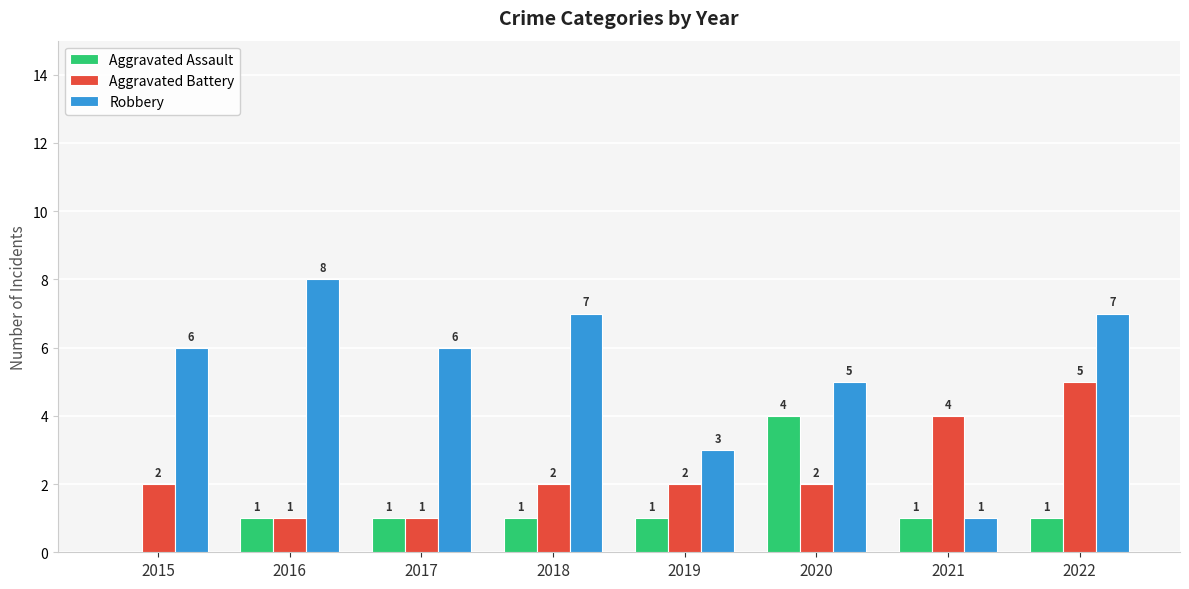

How many Aggravated Battery values are between 2 and 4?

5